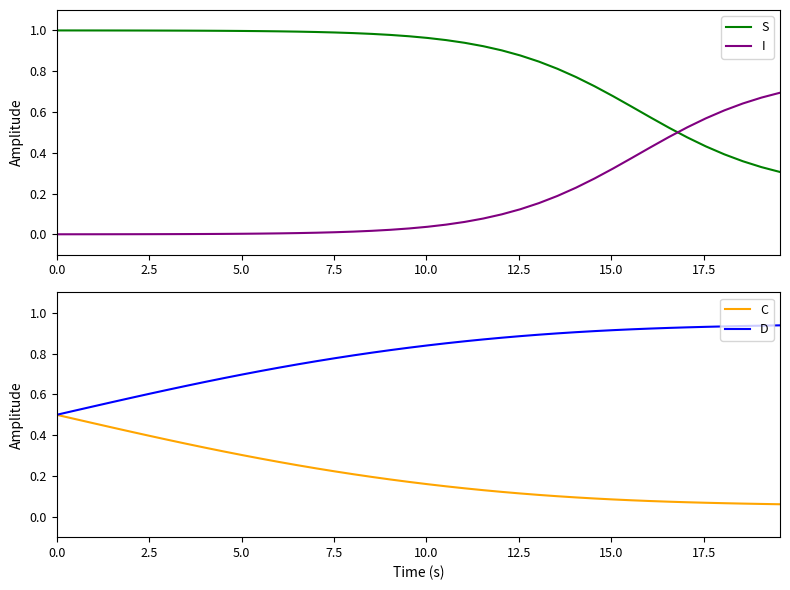

How many distinct data groups are displayed?

4